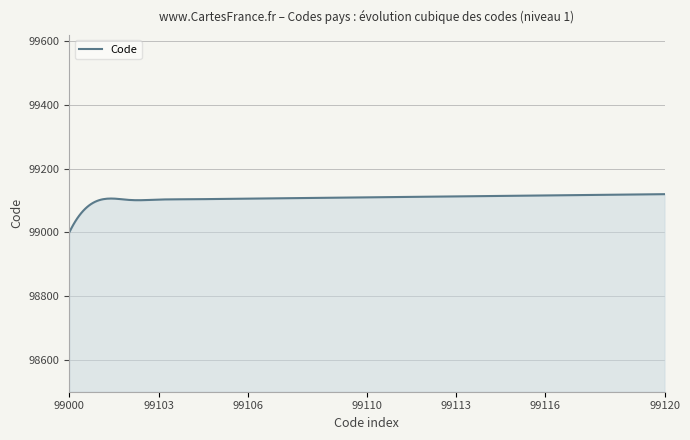

What is the maximum value shown in the chart?

99120.0